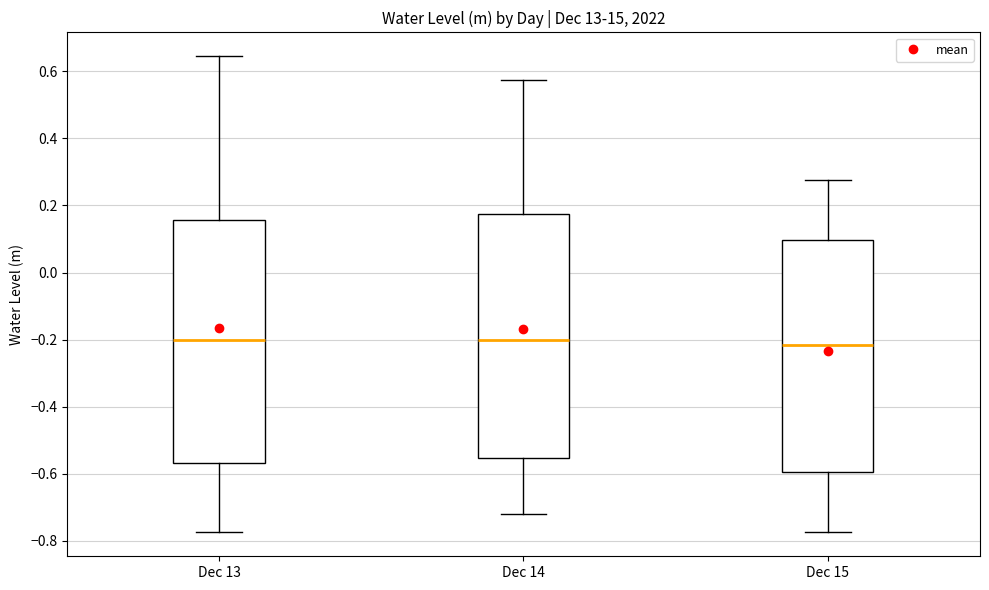

Reading left to right, read every box against the y-axis: the position of its median line, the range the box covers, and the ends of its whiskers. The values are not printed on the chart, so give them approximately, as read against the axis.

Dec 13: median -0.20, box -0.56 to 0.16, whiskers -0.78 to 0.64
Dec 14: median -0.20, box -0.56 to 0.18, whiskers -0.72 to 0.58
Dec 15: median -0.22, box -0.60 to 0.10, whiskers -0.78 to 0.28